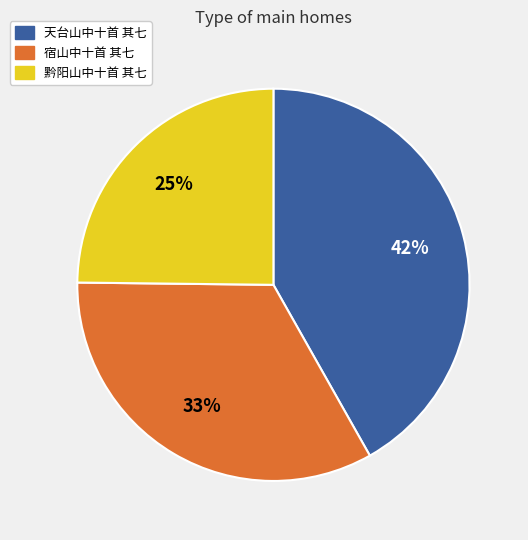

To the nearest percent, what is the difference between the largest and smallest slice percentages?

17%